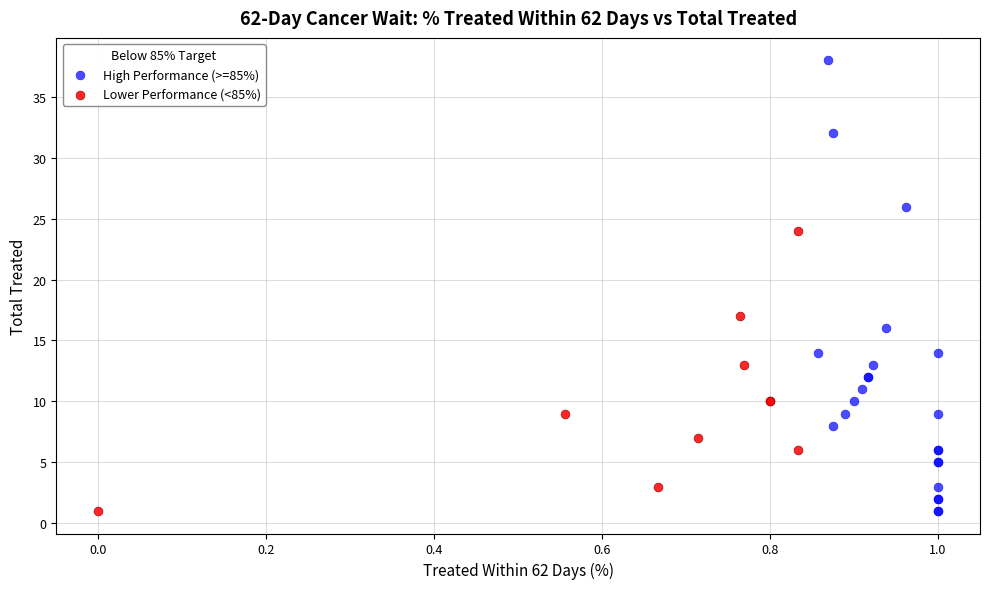

Which series contains the highest Y value?

High Performance (>=85%)